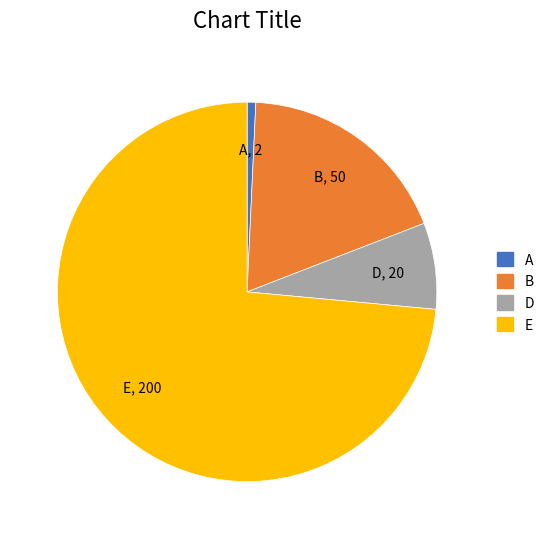

Is the sum of E and B greater than half?

Yes